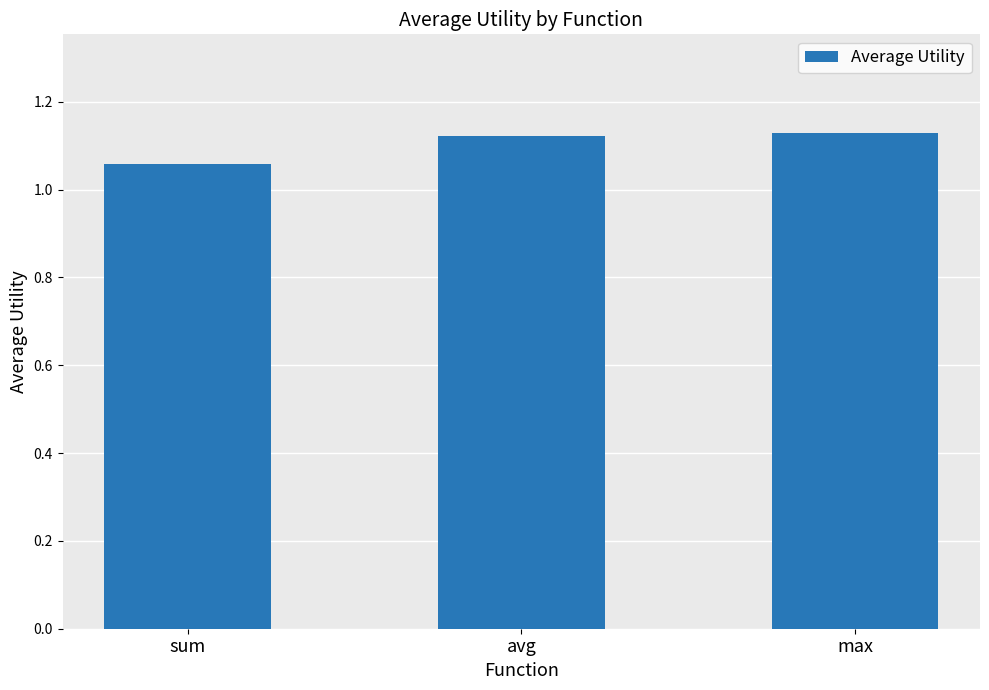

Is it true that the value at max is 2.0?

False